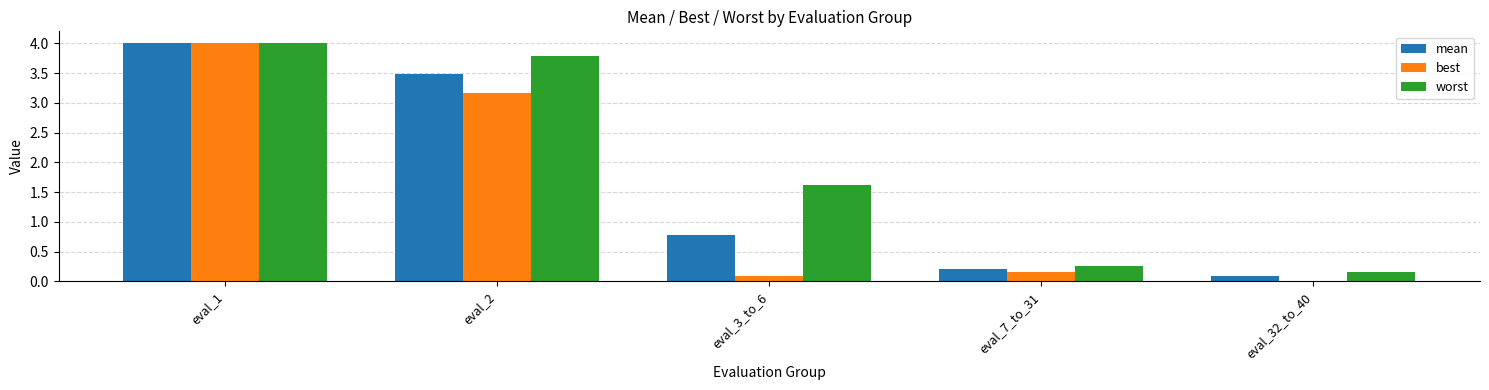

Between eval_1 and eval_2, which series saw the biggest shift?

best